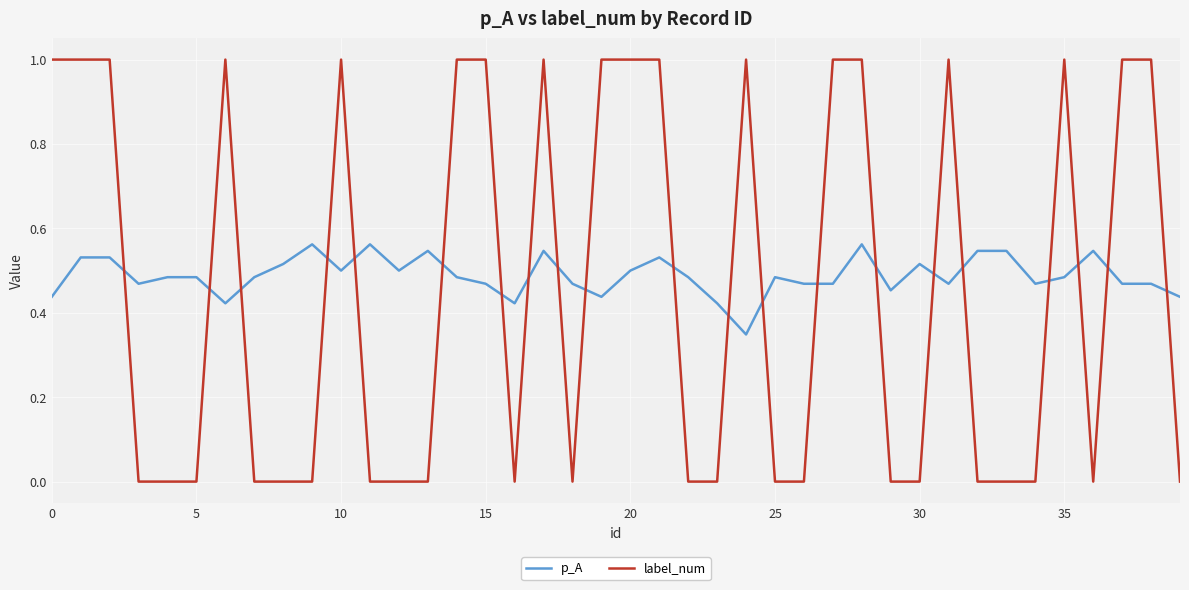

List the series in order of their peak value, lowest first.

p_A, label_num